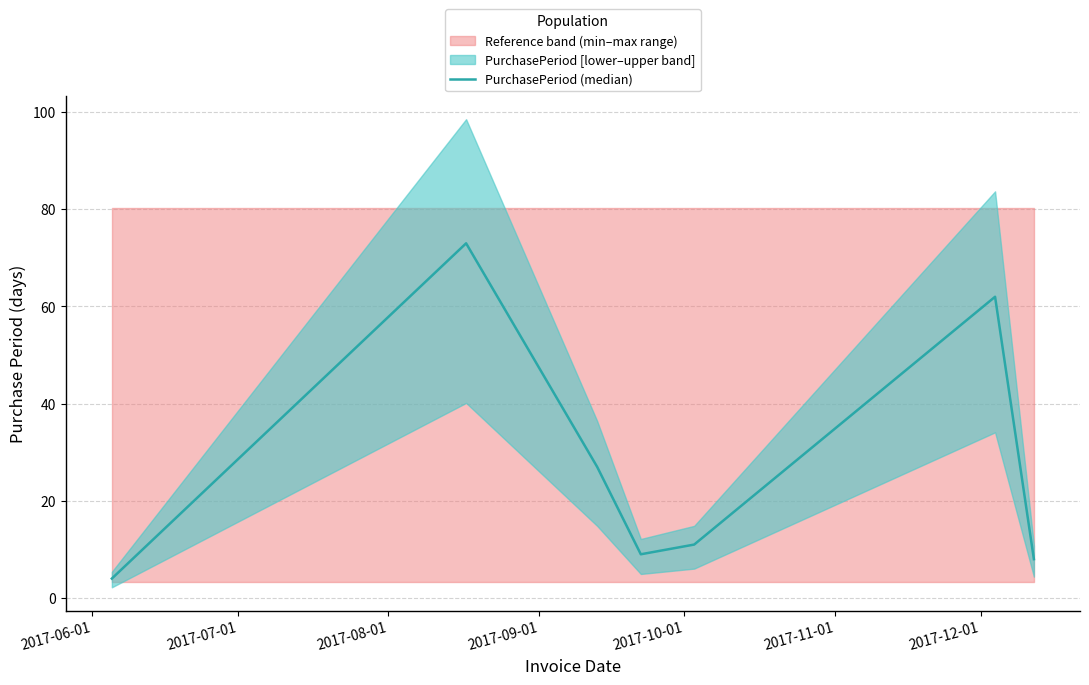

What is the highest value of the PurchasePeriod (median) series?

73